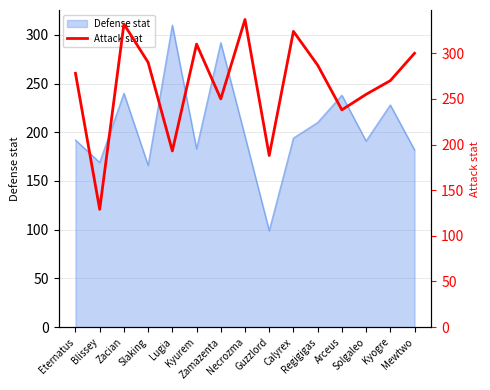

What is the maximum value for Defense stat?

310